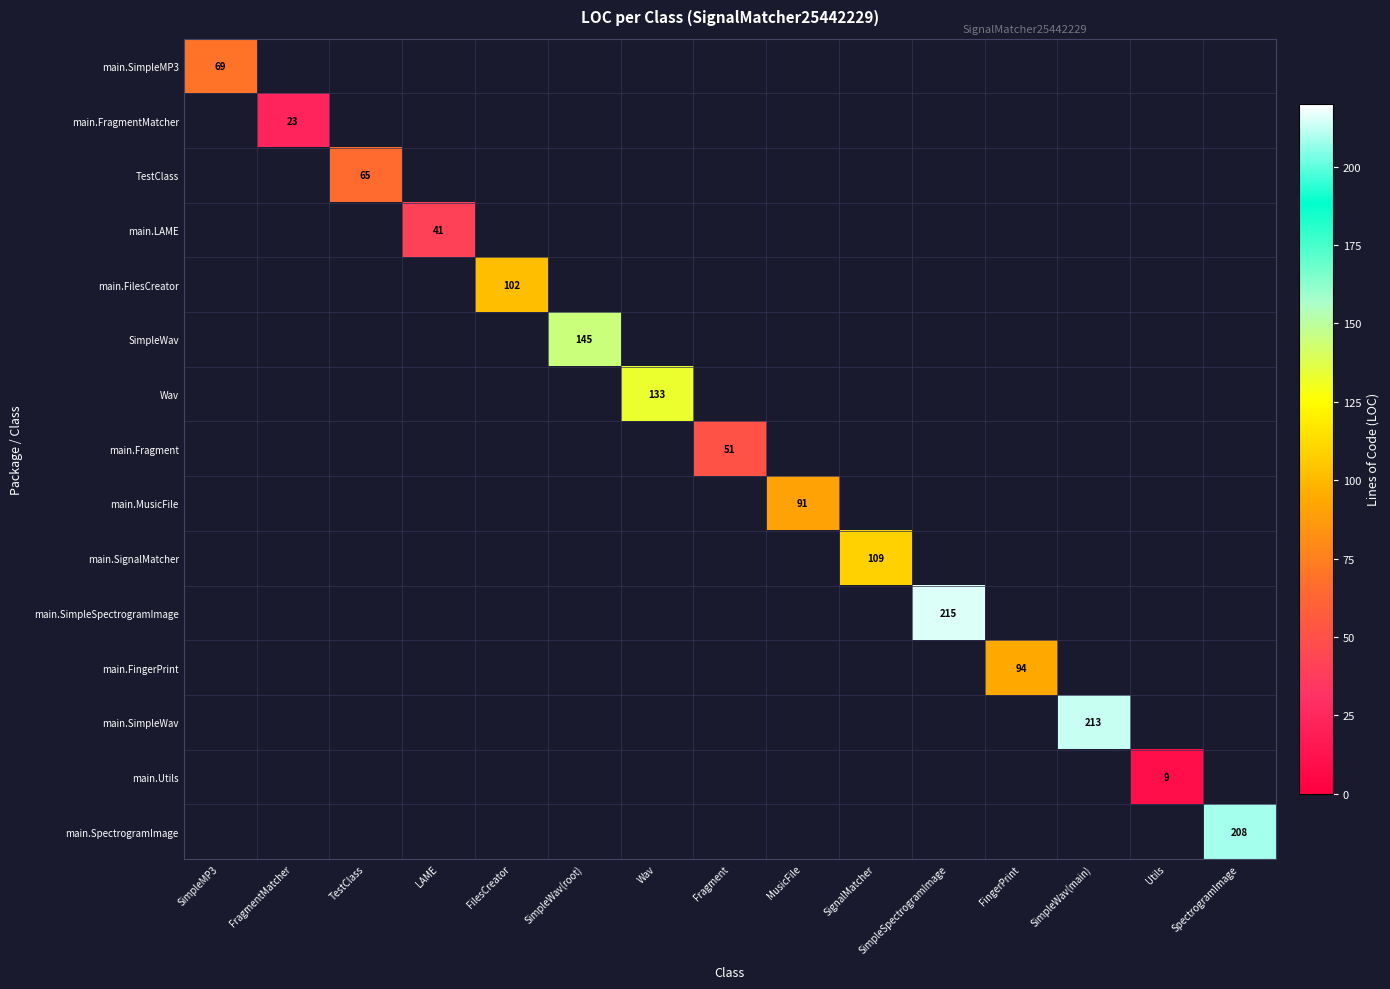

Which series changed the most between Fragment and SimpleSpectrogramImage?

main.SimpleSpectrogramImage